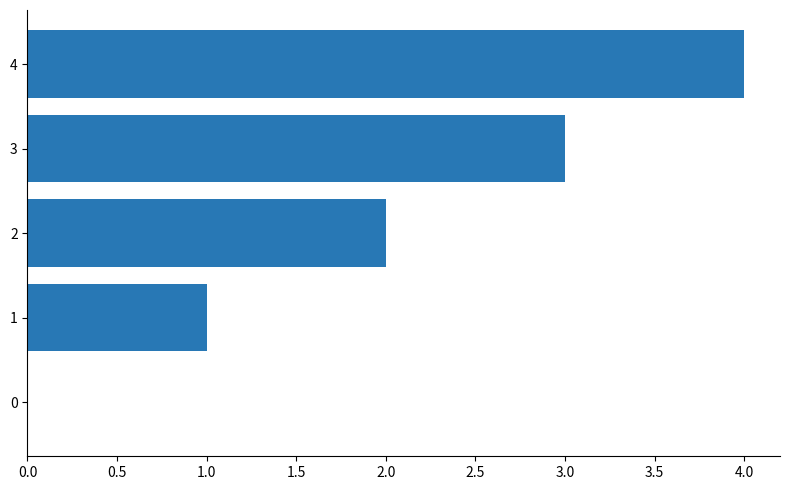

Are the bars grouped side by side (vs. stacked)?

No